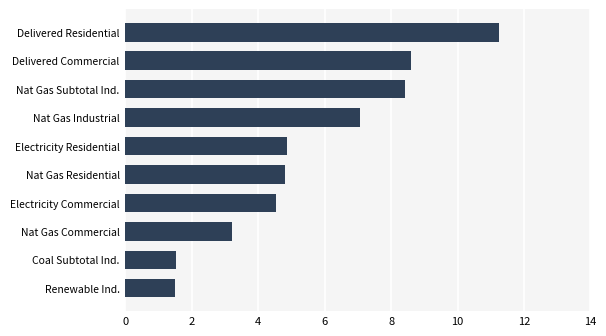

How many bars are there in total?

10